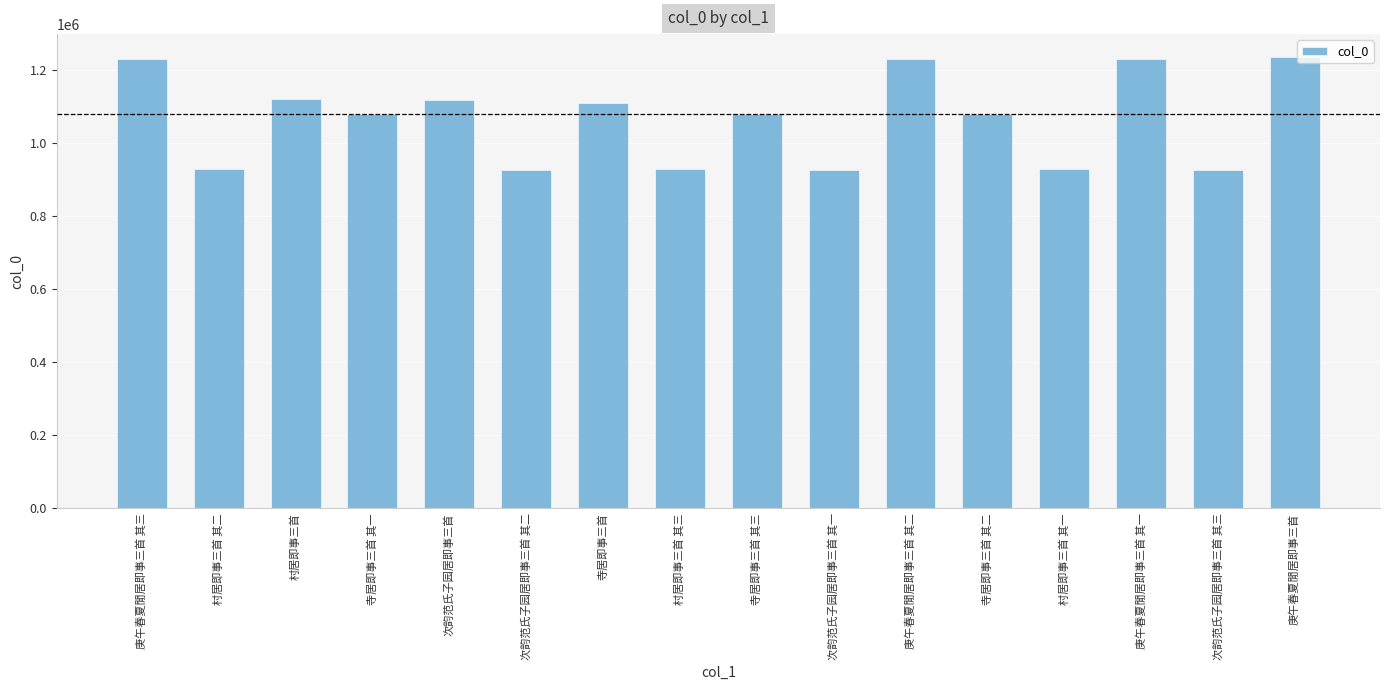

Does the chart contain any negative values?

No